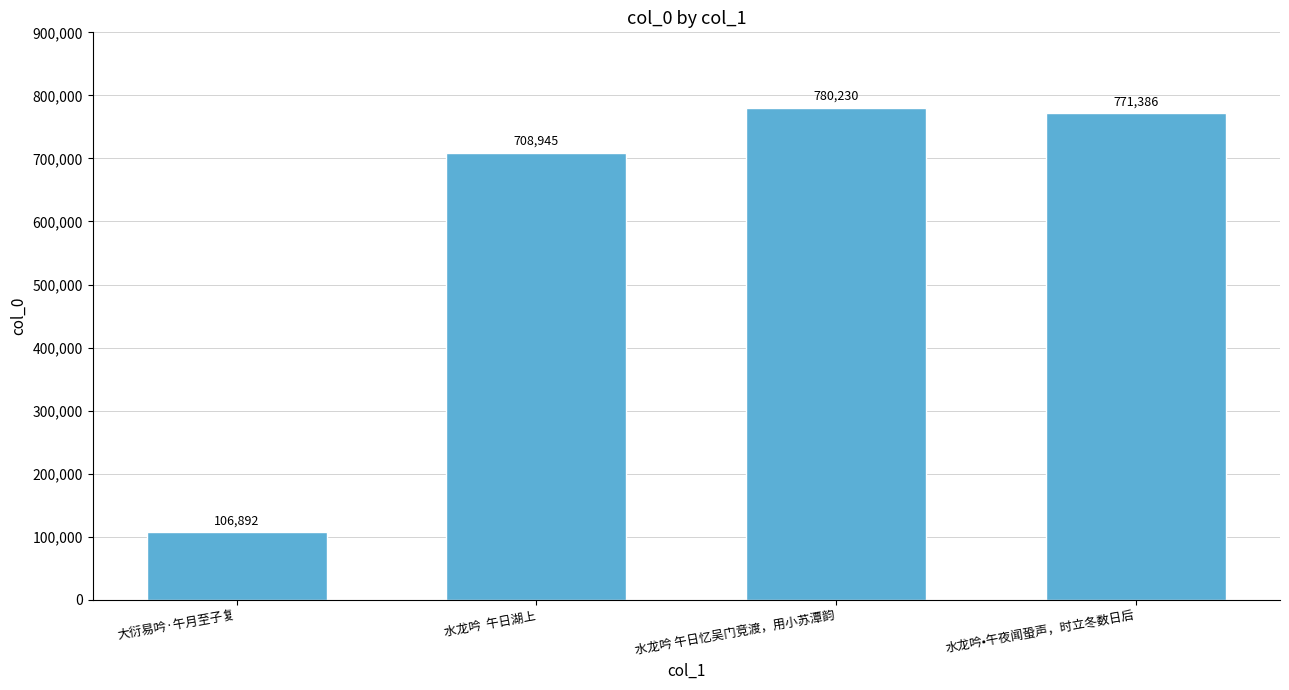

Reading left to right, list all the values displayed in this chart.

106892	708945	780230	771386